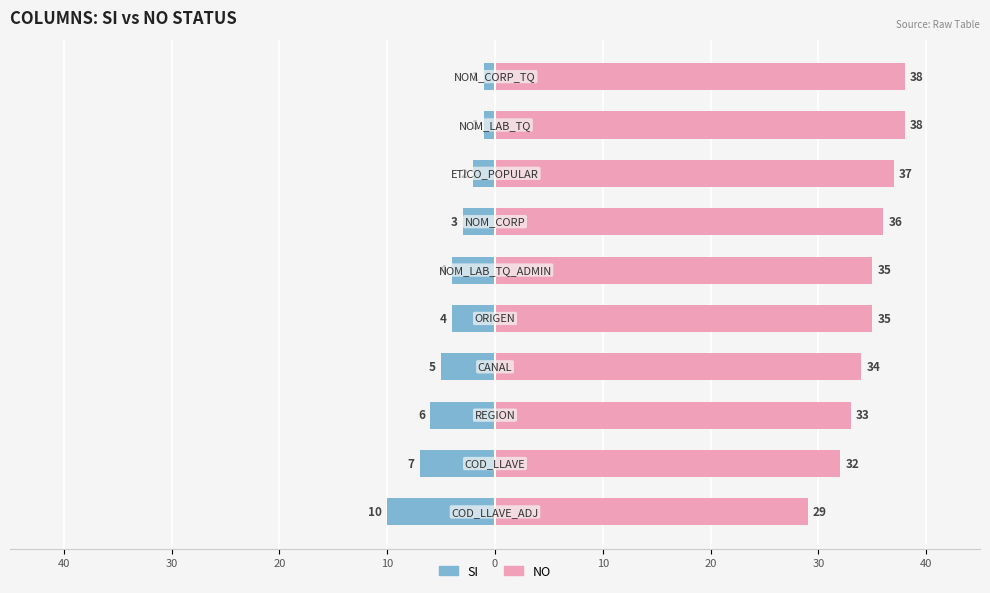

Rank the series by their maximum value, from highest to lowest.

NO, SI